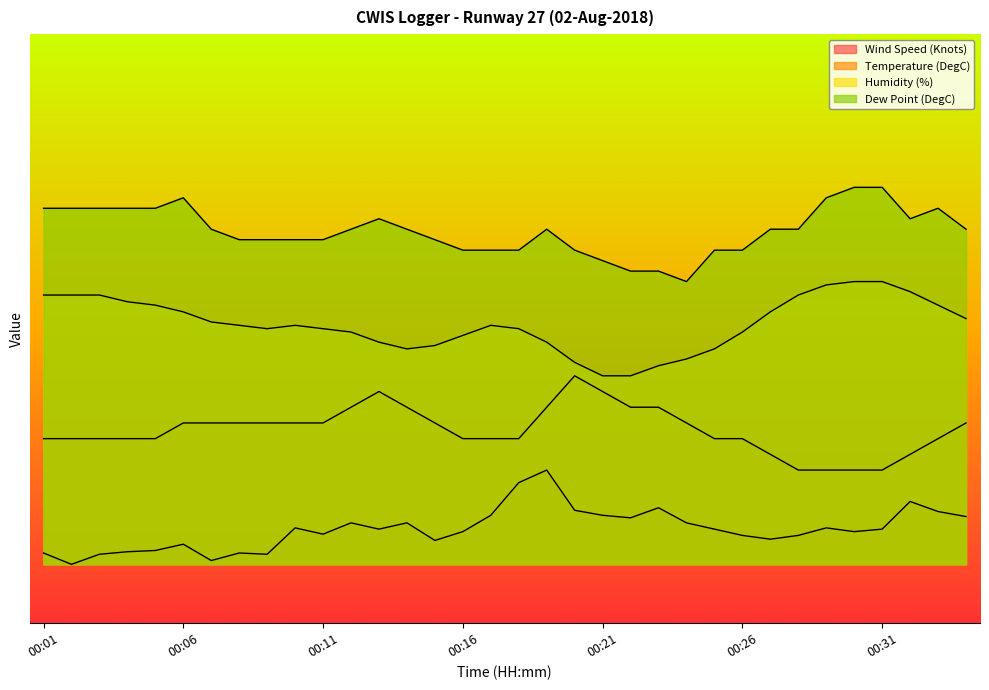

What is the difference between the maximum and minimum values in the Dew Point (DegC) series?

8.0